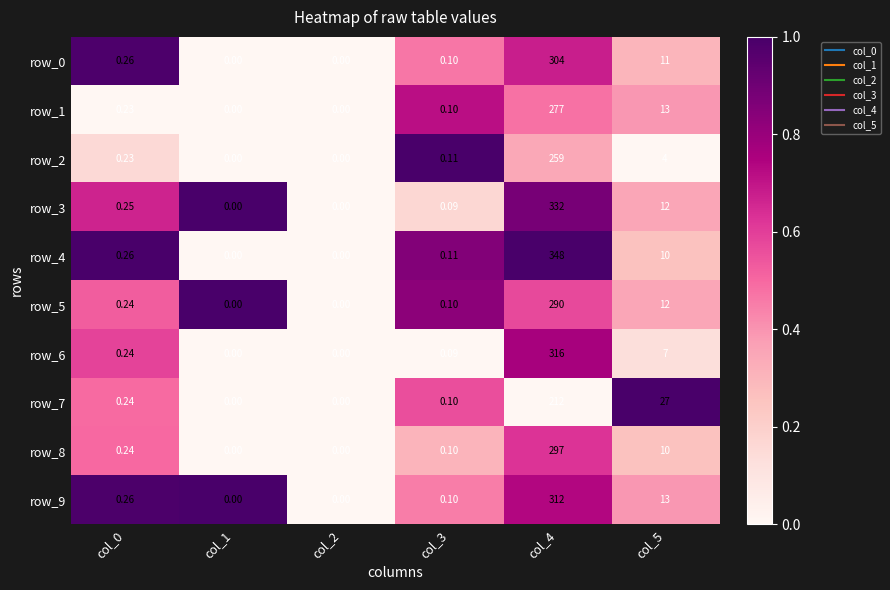

Is the value of row_1 at col_0 greater than the value of row_9 at col_5?

No